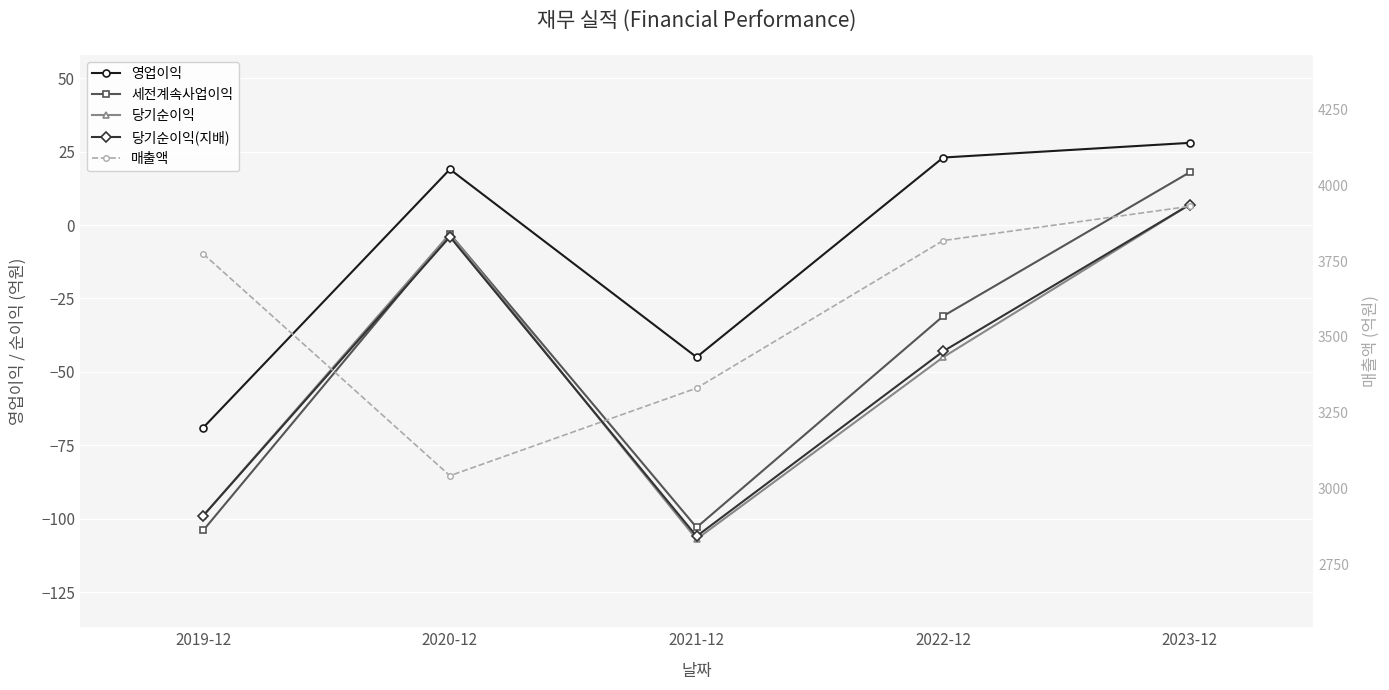

Where is the first local maximum for 당기순이익?

2020-12